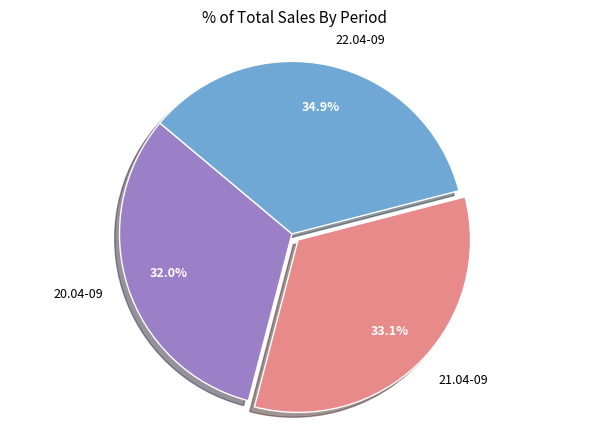

What percentage is NOT represented by 21.04-09?

66.9%